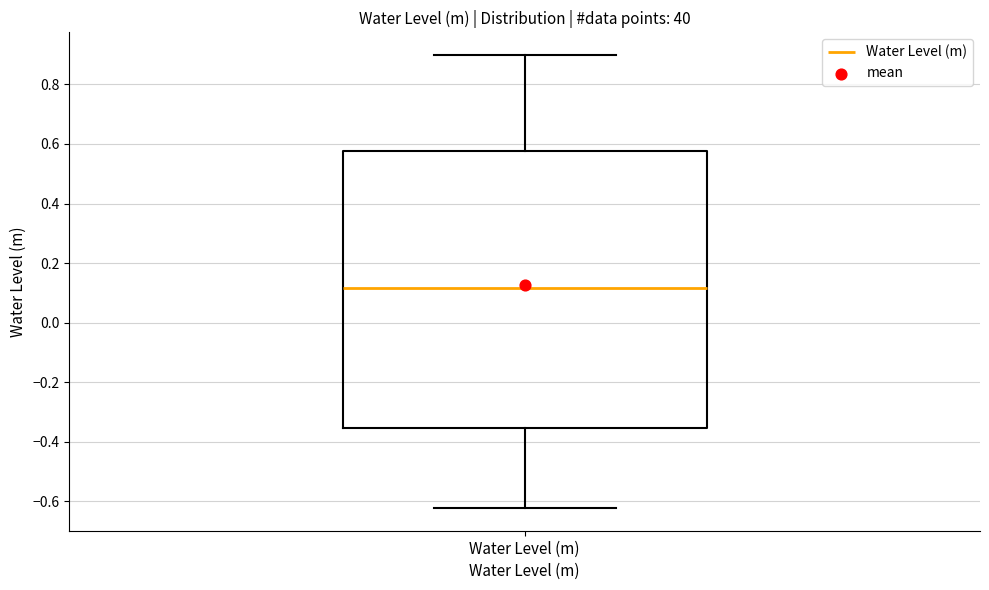

Where is the upper edge of the box for Water Level (m) on the y-axis? The values are not printed on the chart, so give them approximately, as read against the axis.

0.58